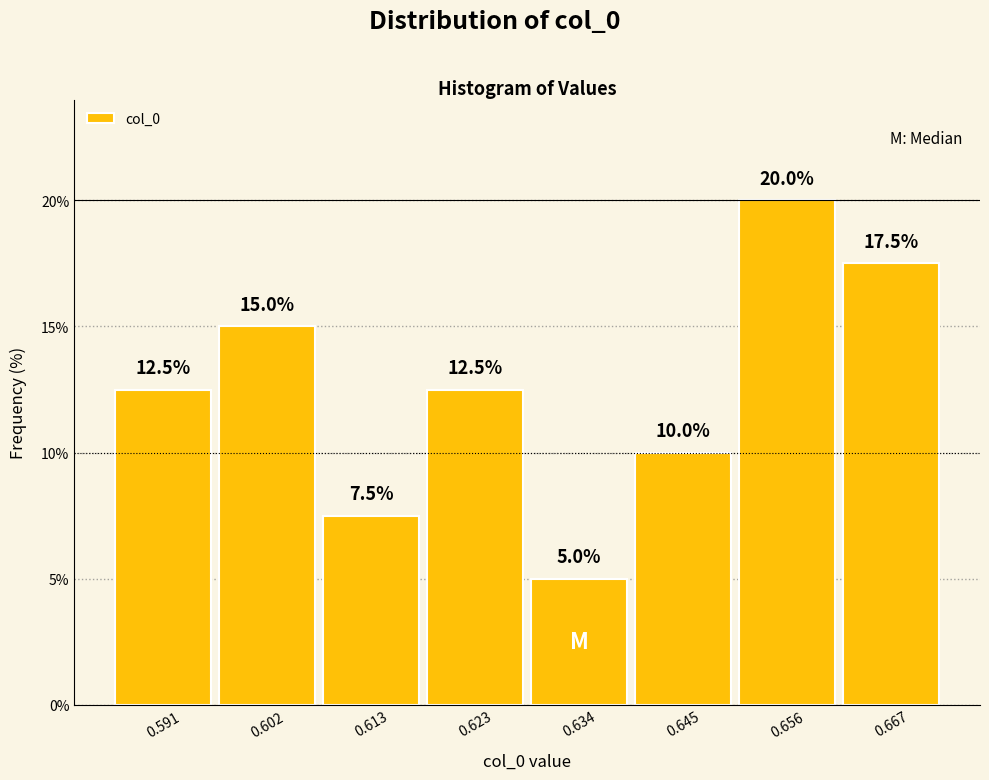

What is the height of the bar covering 0.596 to 0.608 on the x-axis? The bar edges are not printed on the chart, so give them approximately, as read against the axis.

15.0